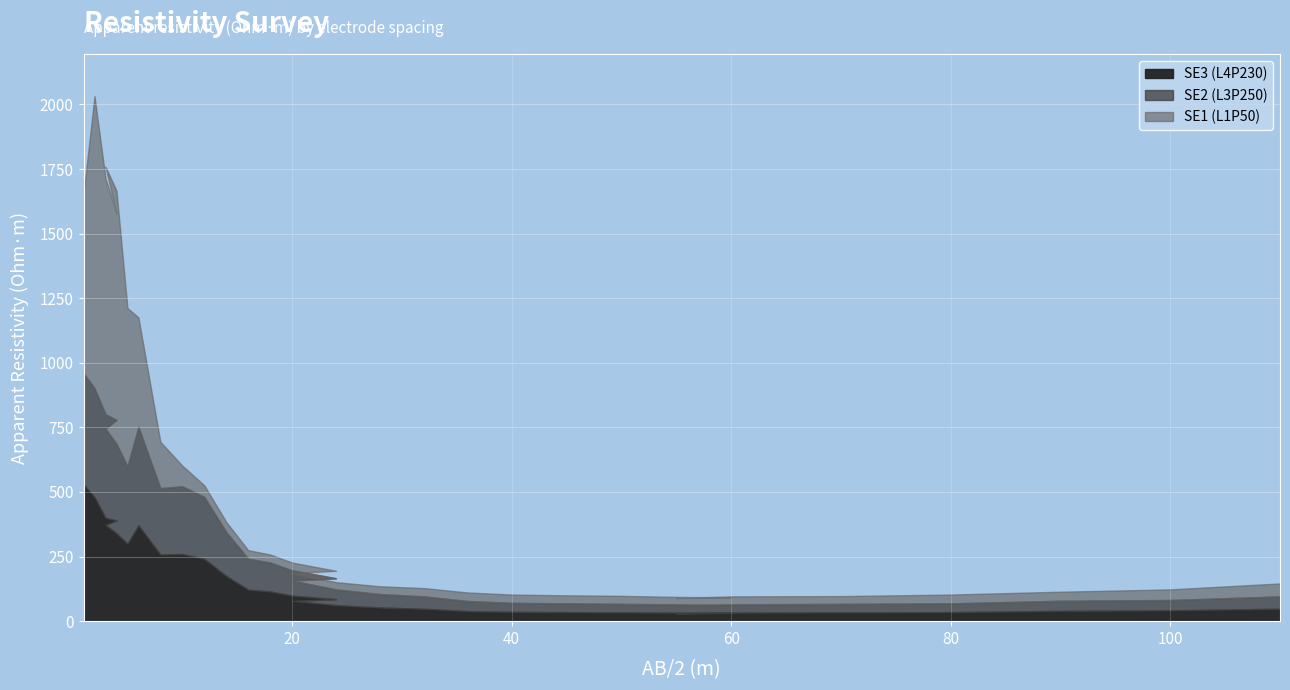

Is it true that SE1 (L1P50) equals 29 at 24?

True